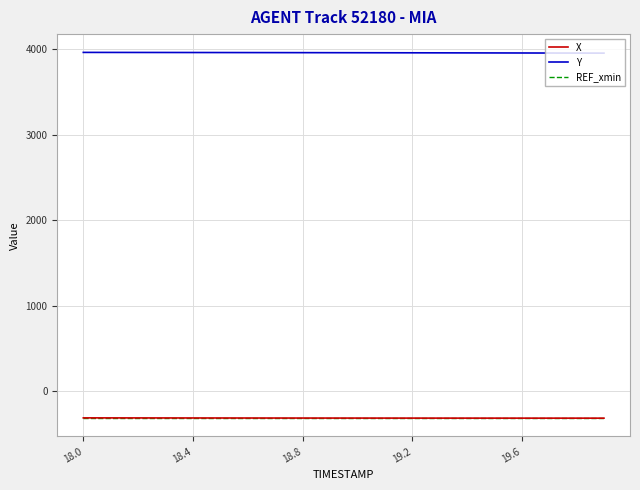

Which series has the largest total across all categories?

Y